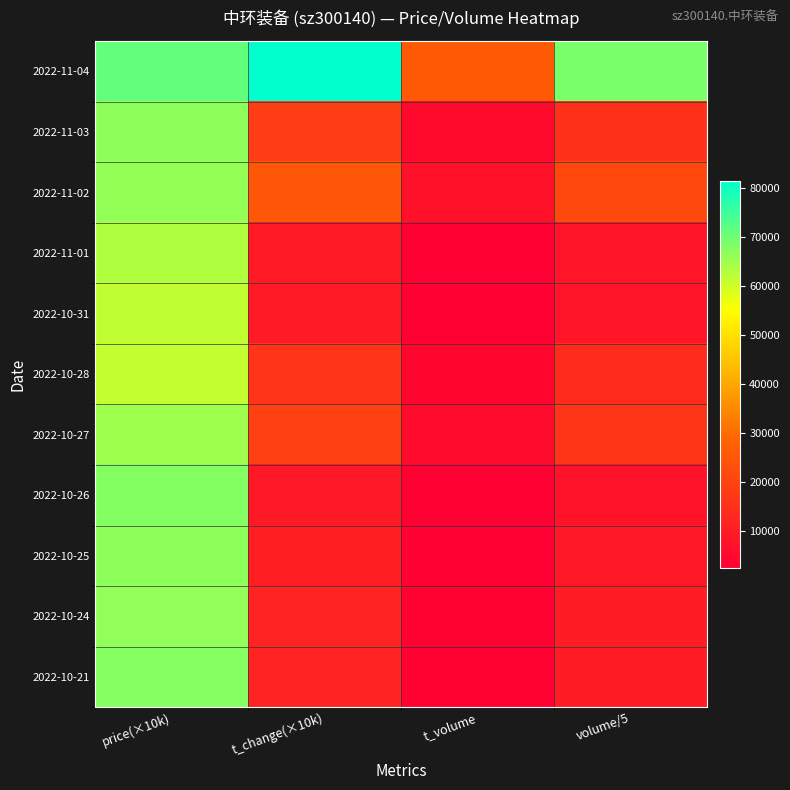

Reading right to left, extract all data points from this chart.

2022-11-04: volume/5=68985.4	t_volume=25499.0	t_change(×10k)=81500.0	price(×10k)=71200.0
2022-11-03: volume/5=15539.6	t_volume=5143.0	t_change(×10k)=18400.0	price(×10k)=66700.0
2022-11-02: volume/5=21192.2	t_volume=6945.0	t_change(×10k)=25000.0	price(×10k)=66100.0
2022-11-01: volume/5=7927.4	t_volume=2496.0	t_change(×10k)=9400.0	price(×10k)=63400.0
2022-10-31: volume/5=7968.0	t_volume=2458.0	t_change(×10k)=9400.0	price(×10k)=61600.0
2022-10-28: volume/5=13659.8	t_volume=4270.0	t_change(×10k)=16100.0	price(×10k)=61500.0
2022-10-27: volume/5=16472.8	t_volume=5452.0	t_change(×10k)=19500.0	price(×10k)=65000.0
2022-10-26: volume/5=7417.0	t_volume=2506.0	t_change(×10k)=8800.0	price(×10k)=67900.0
2022-10-25: volume/5=8859.4	t_volume=2937.0	t_change(×10k)=10500.0	price(×10k)=66900.0
2022-10-24: volume/5=9886.2	t_volume=3340.0	t_change(×10k)=11700.0	price(×10k)=66400.0
2022-10-21: volume/5=9871.0	t_volume=3337.0	t_change(×10k)=11700.0	price(×10k)=67600.0